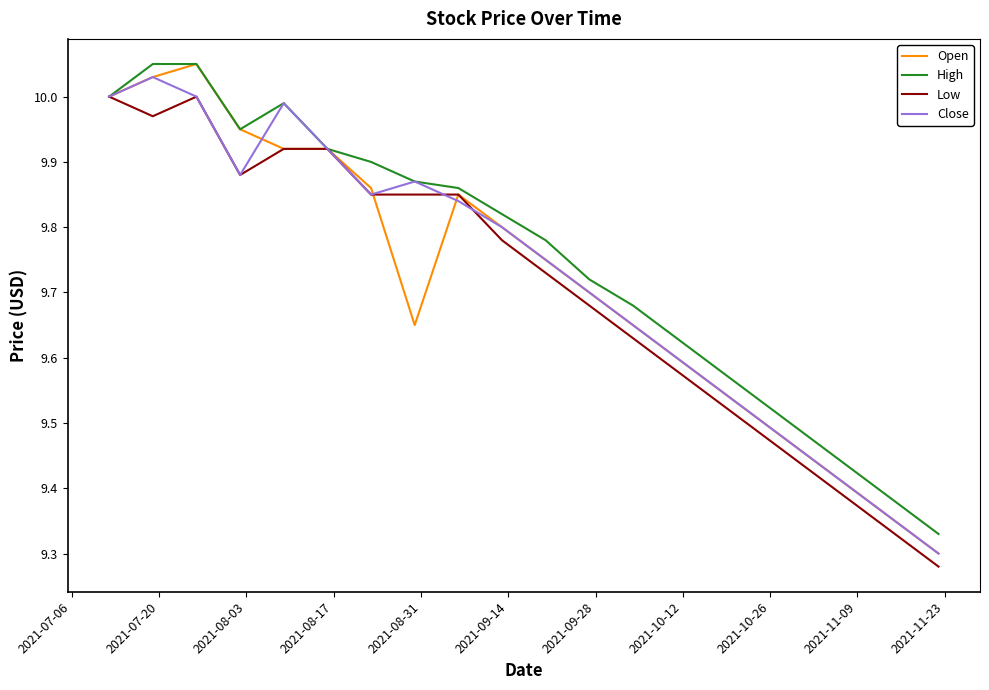

Which series has the largest range (max minus min)?

Open